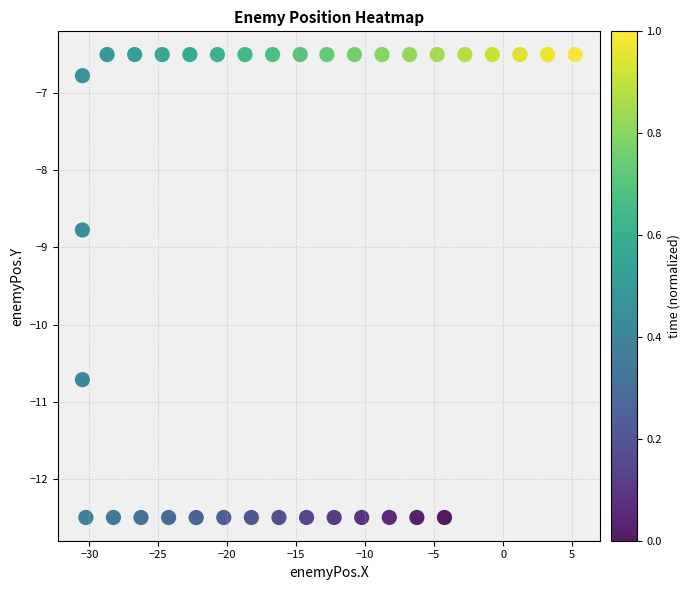

What Y value in the scatter plot is closest to -9?

-8.8